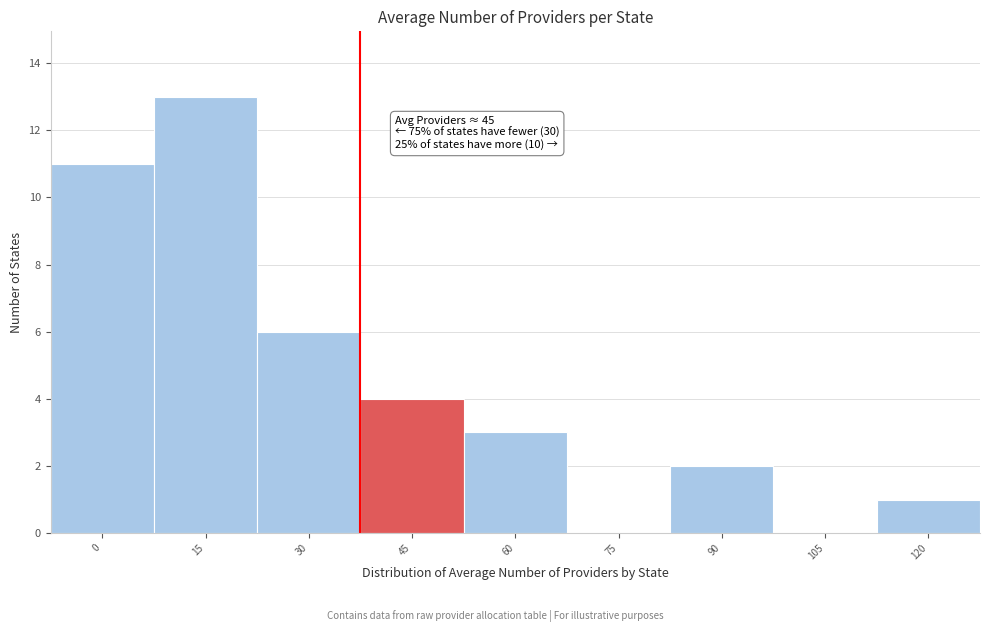

Reading left to right, what are all the values shown in this chart?

0=11	15=13	30=6	45=4	60=3	75=0	90=2	105=0	120=1